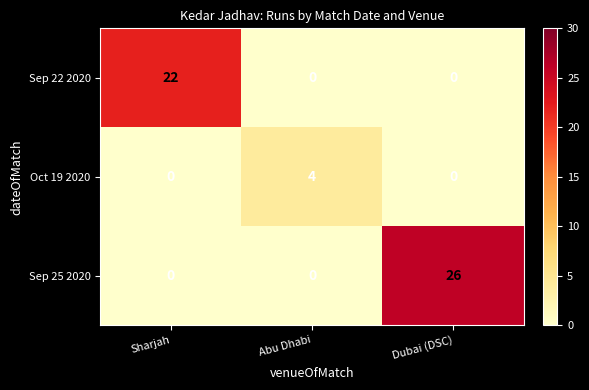

Count the number of data series in this chart.

3